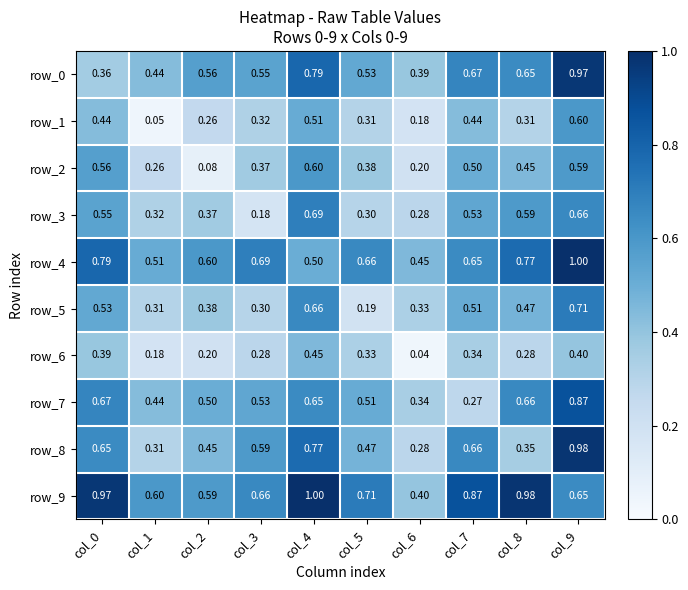

What is the sum of all row_7 values?

5.5